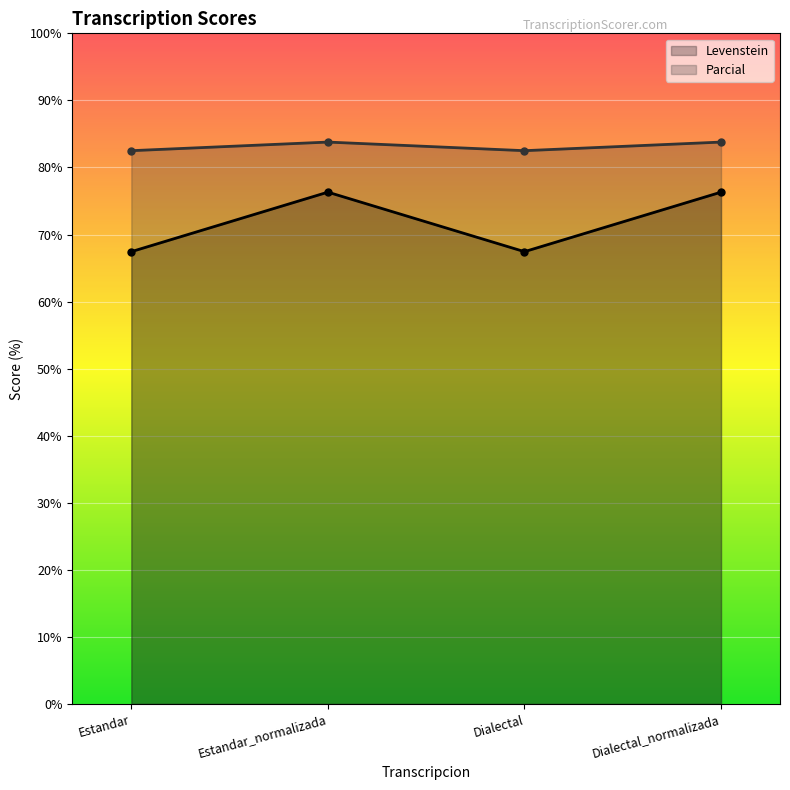

At which category is the sum across all series the highest?

Estandar_normalizada